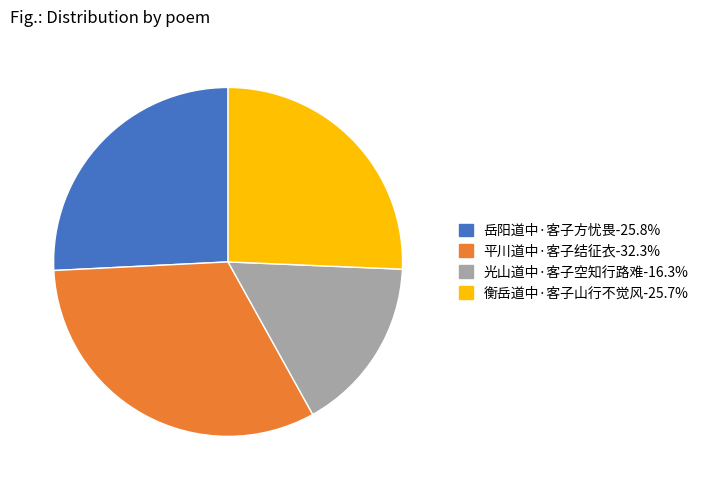

Which slice is the largest?

平川道中·客子结征衣